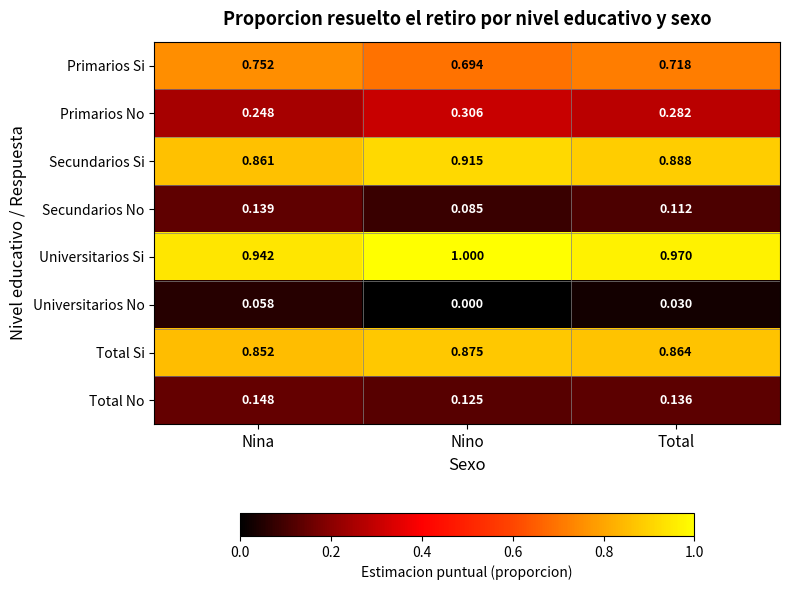

At Total, list the series in order from smallest to largest.

Universitarios No, Secundarios No, Total No, Primarios No, Primarios Si, Total Si, Secundarios Si, Universitarios Si